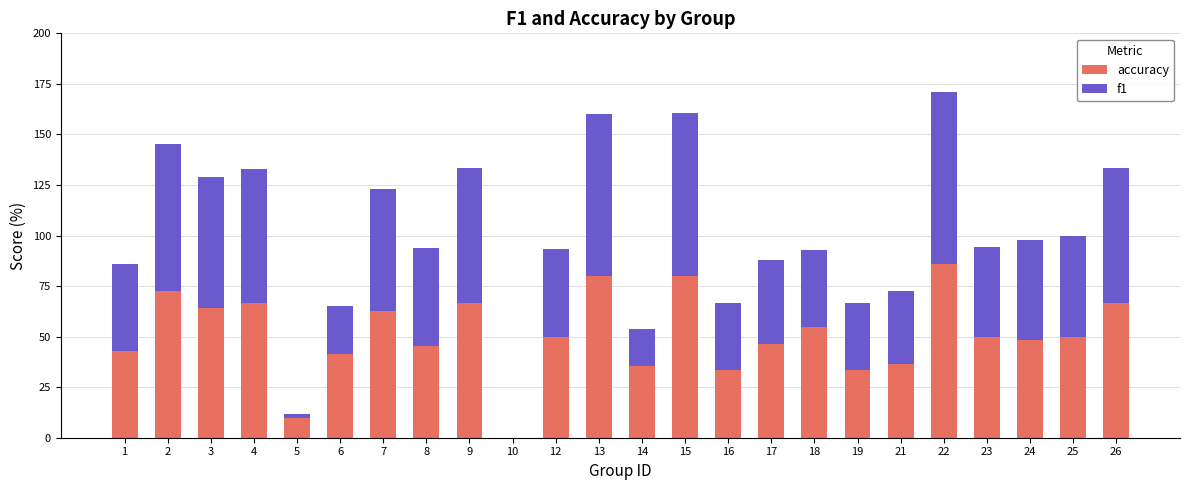

At which category is the sum across all series the highest?

22